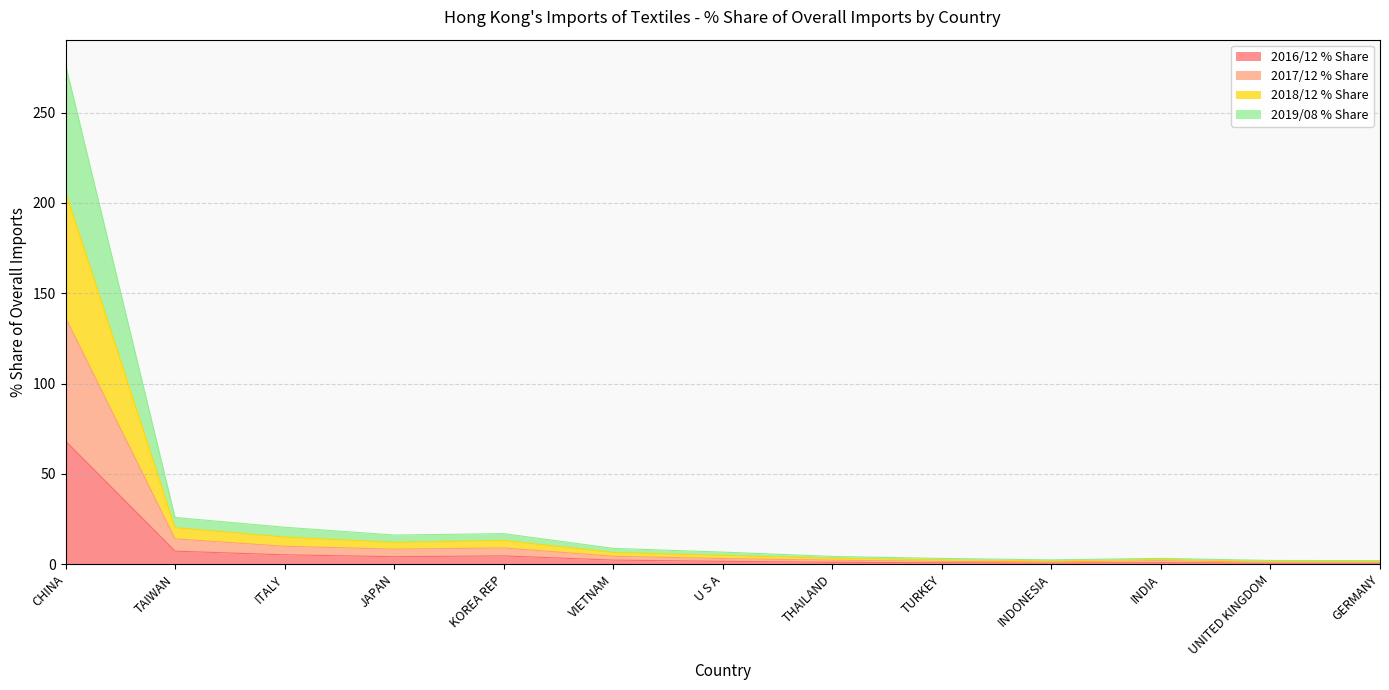

What is the greatest value displayed?

276.6